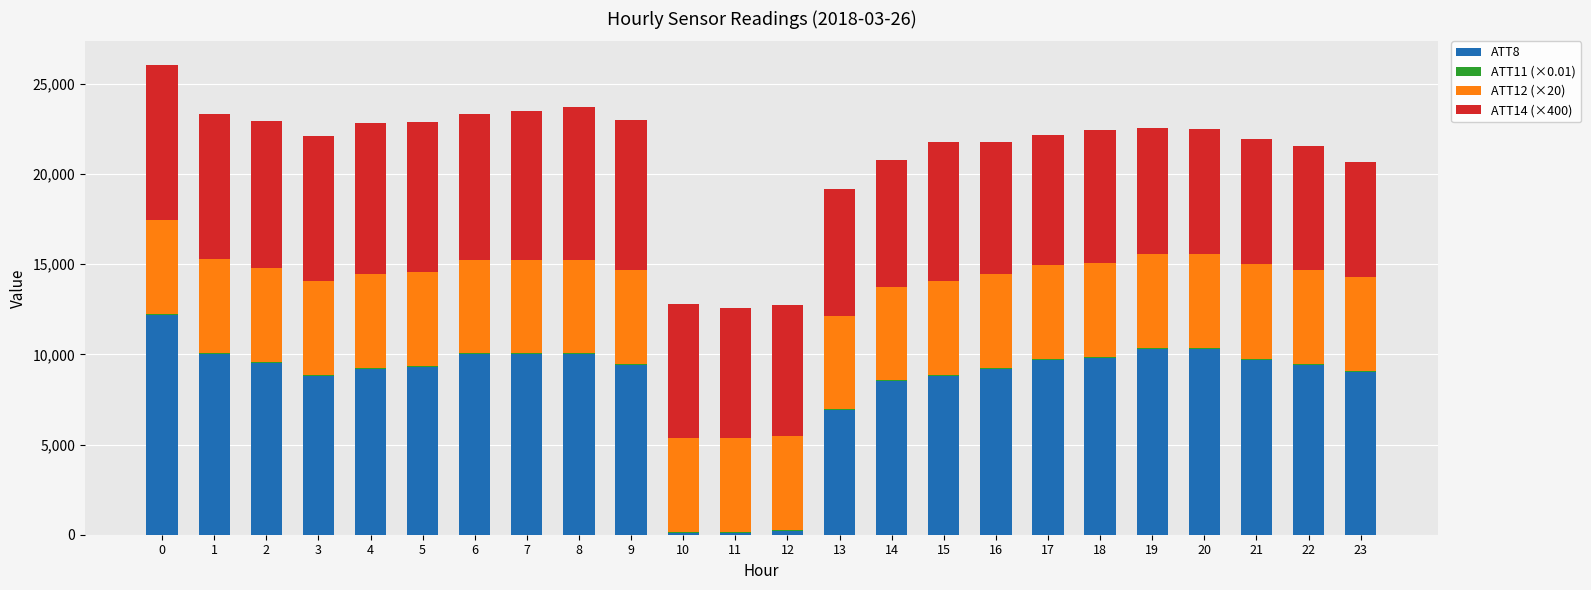

List the series in order of their peak value, highest first.

ATT8, ATT14 (×400), ATT12 (×20), ATT11 (×0.01)